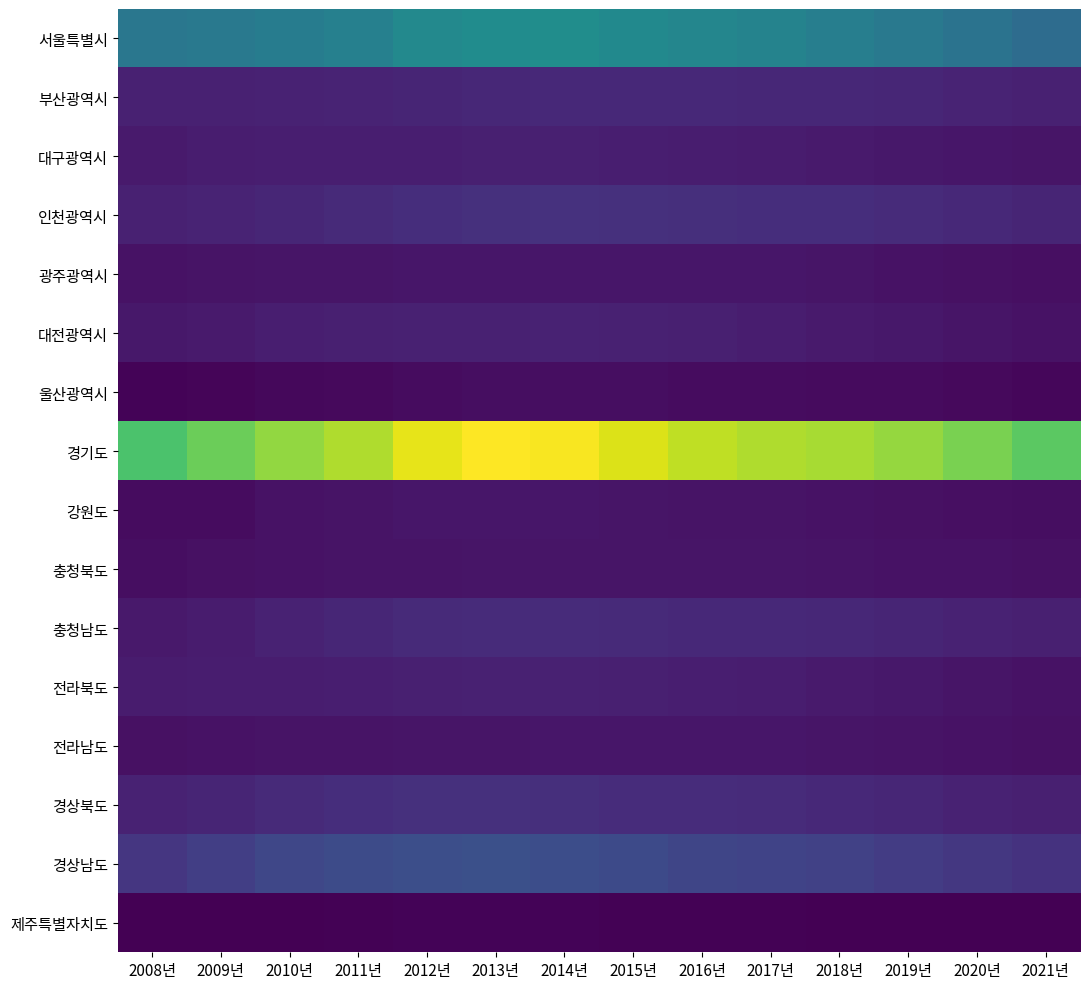

How many distinct data groups are displayed?

16